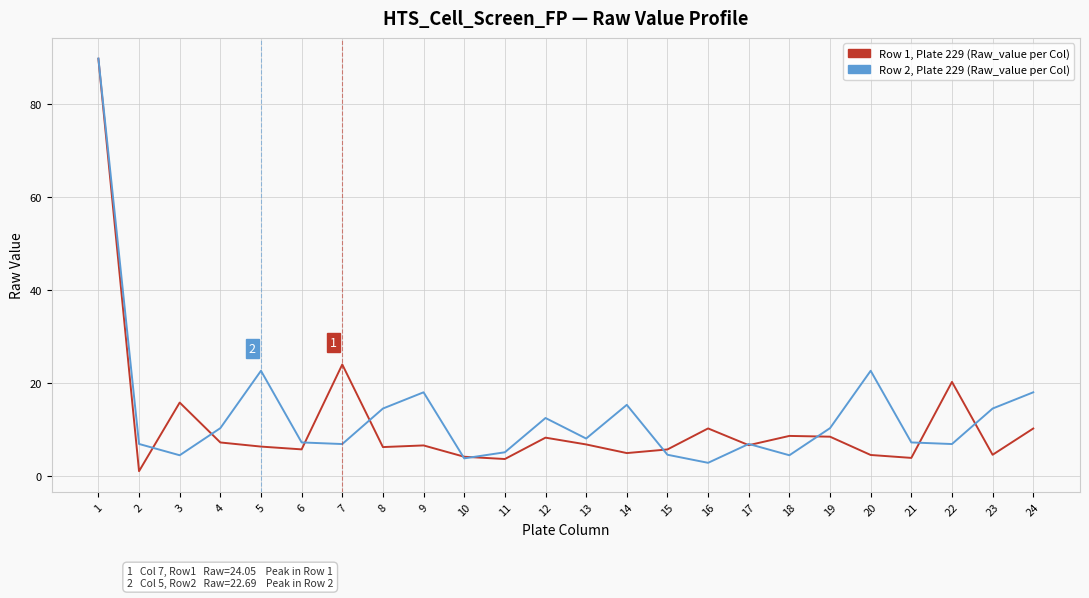

What is the total value across all series at 15?

10.5